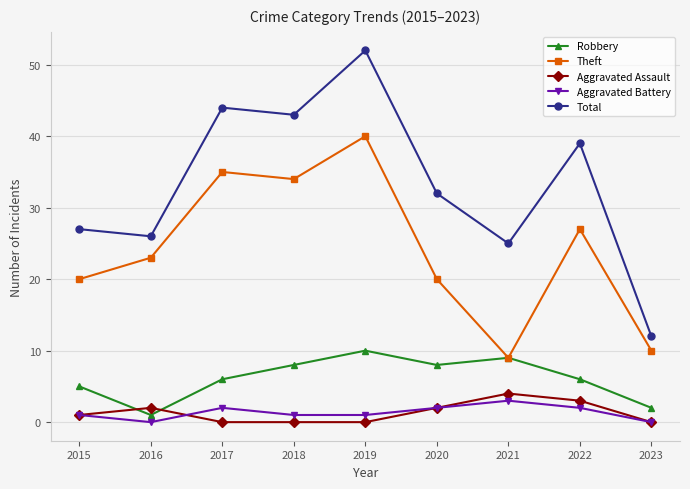

What are all the series names shown in the legend?

Robbery, Theft, Aggravated Assault, Aggravated Battery, Total